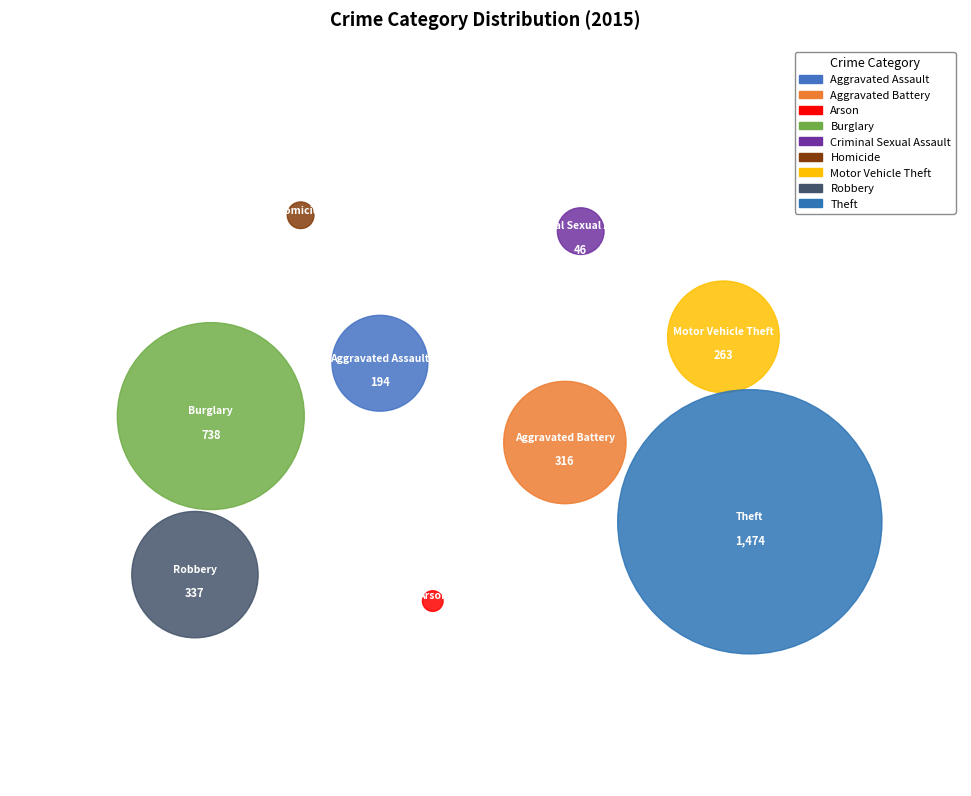

Which category has the biggest portion of the pie?

Theft